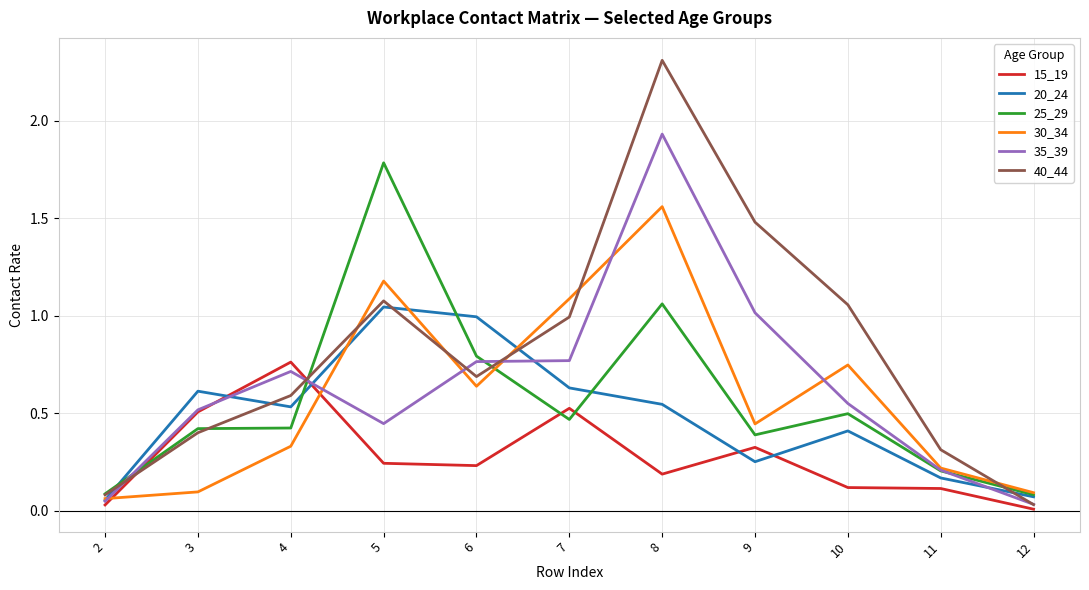

Rank the series by their maximum value, from lowest to highest.

15_19, 20_24, 30_34, 25_29, 35_39, 40_44